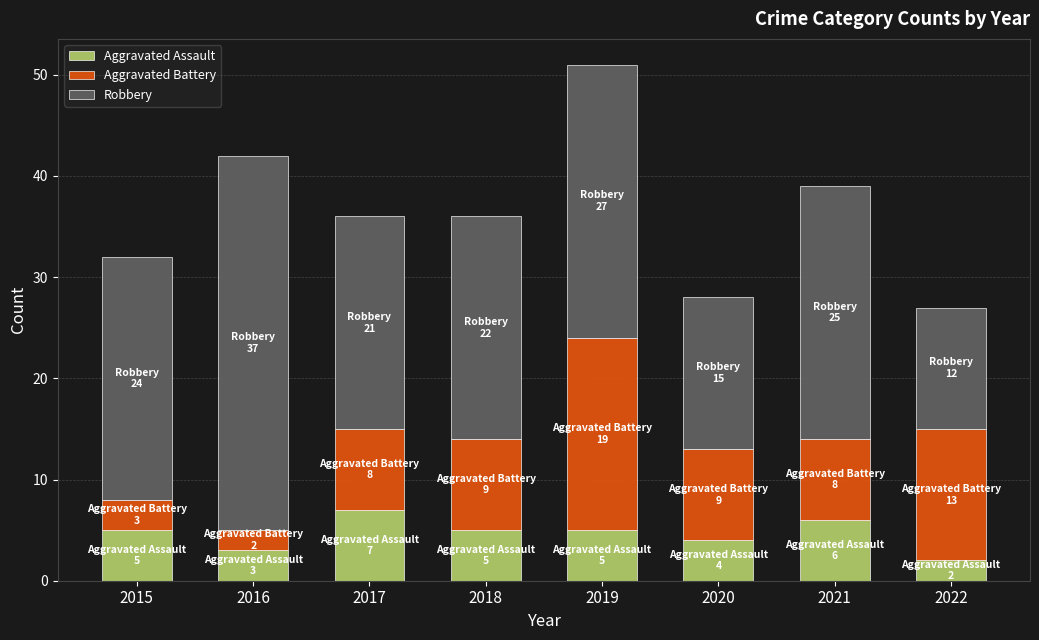

How many Aggravated Assault values are between 4 and 6?

5